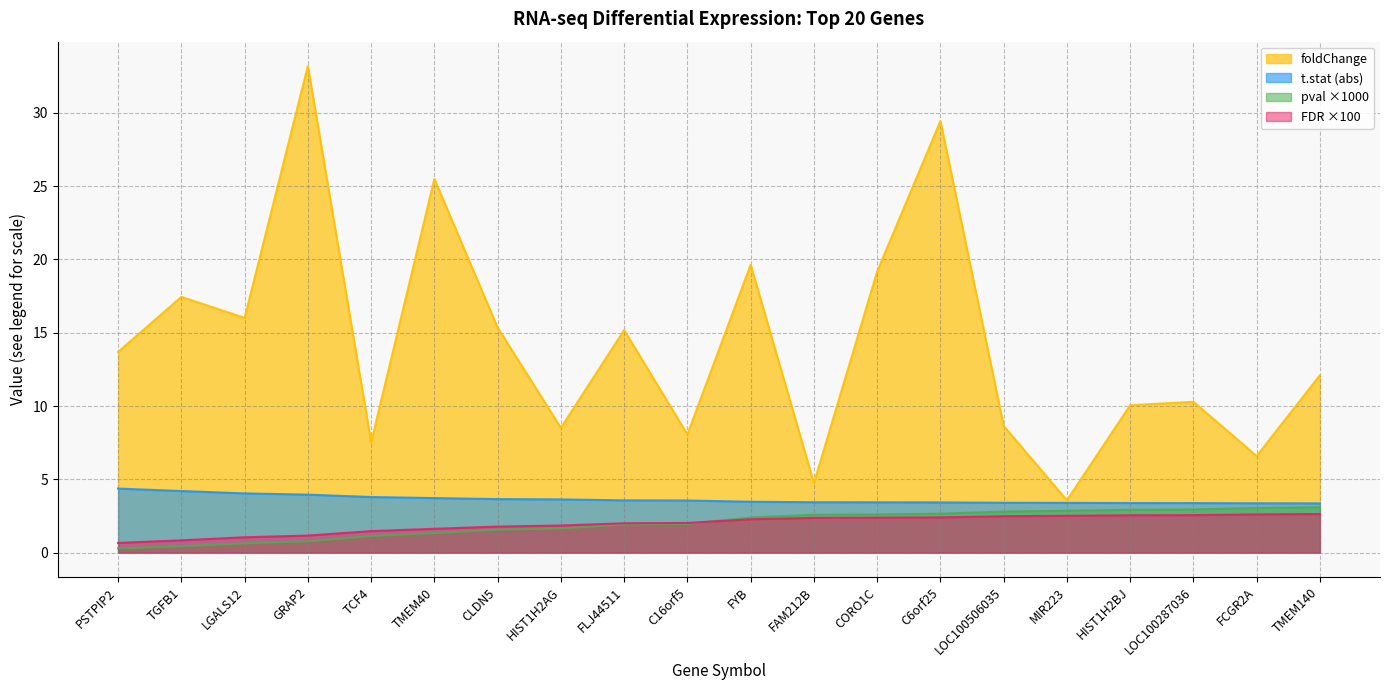

The t.stat series shows 1.8 at LOC100506035. True or false?

False